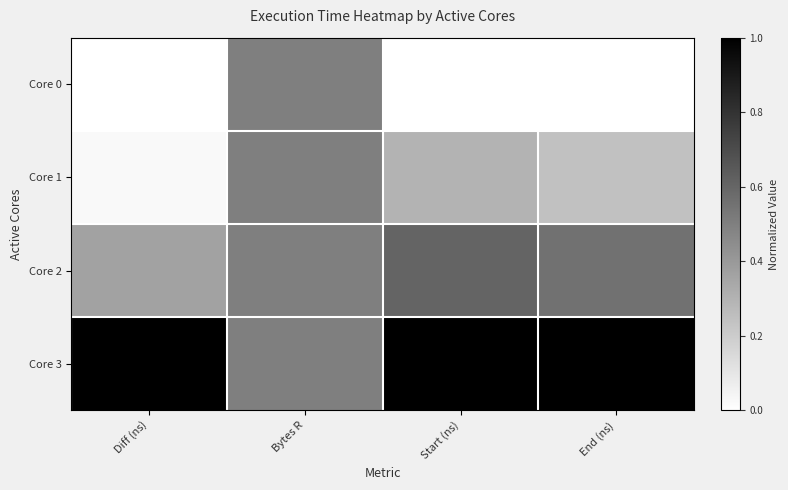

What is the spread (max minus min) of values at Diff (ns)?

1.0